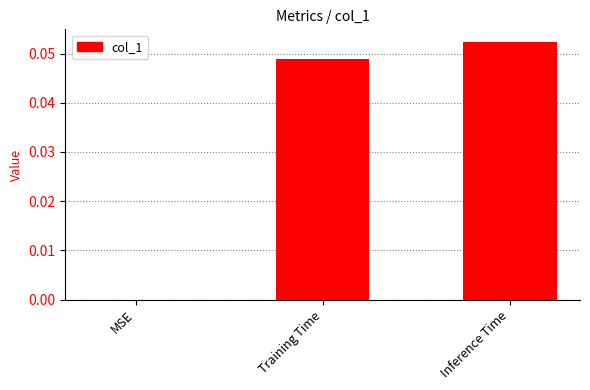

Are the bars horizontal?

No